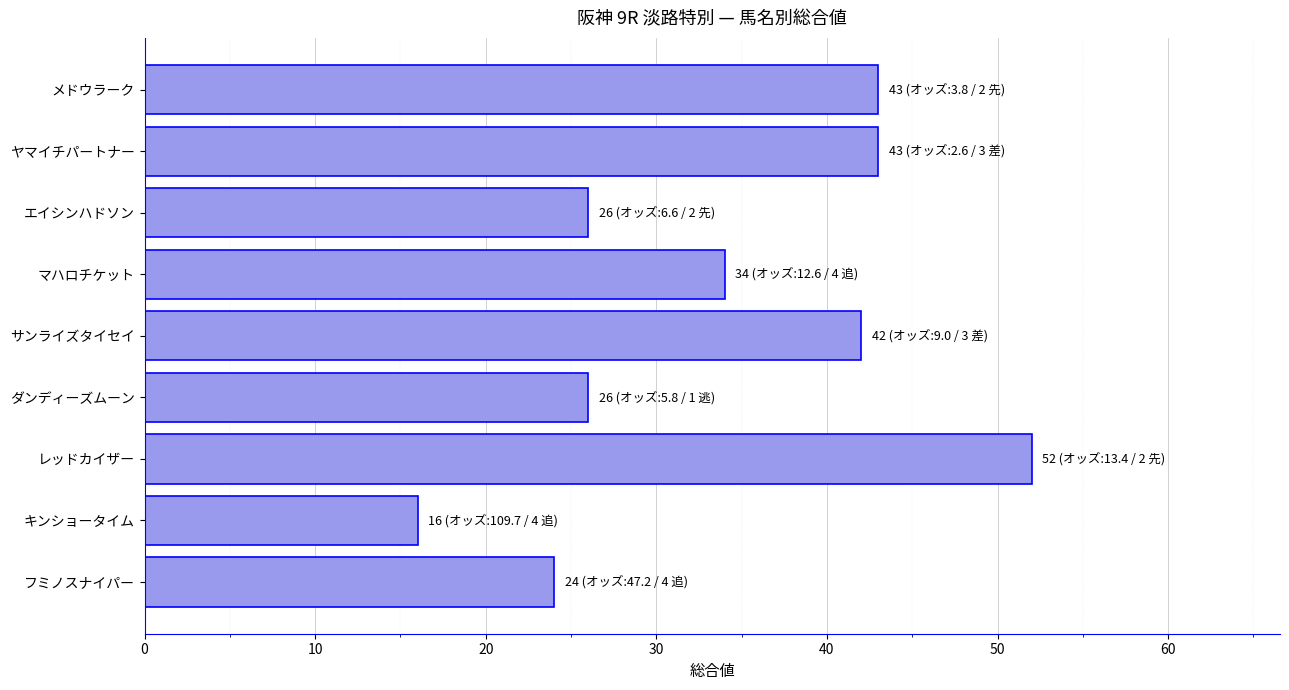

What is the difference between the maximum and minimum values?

36